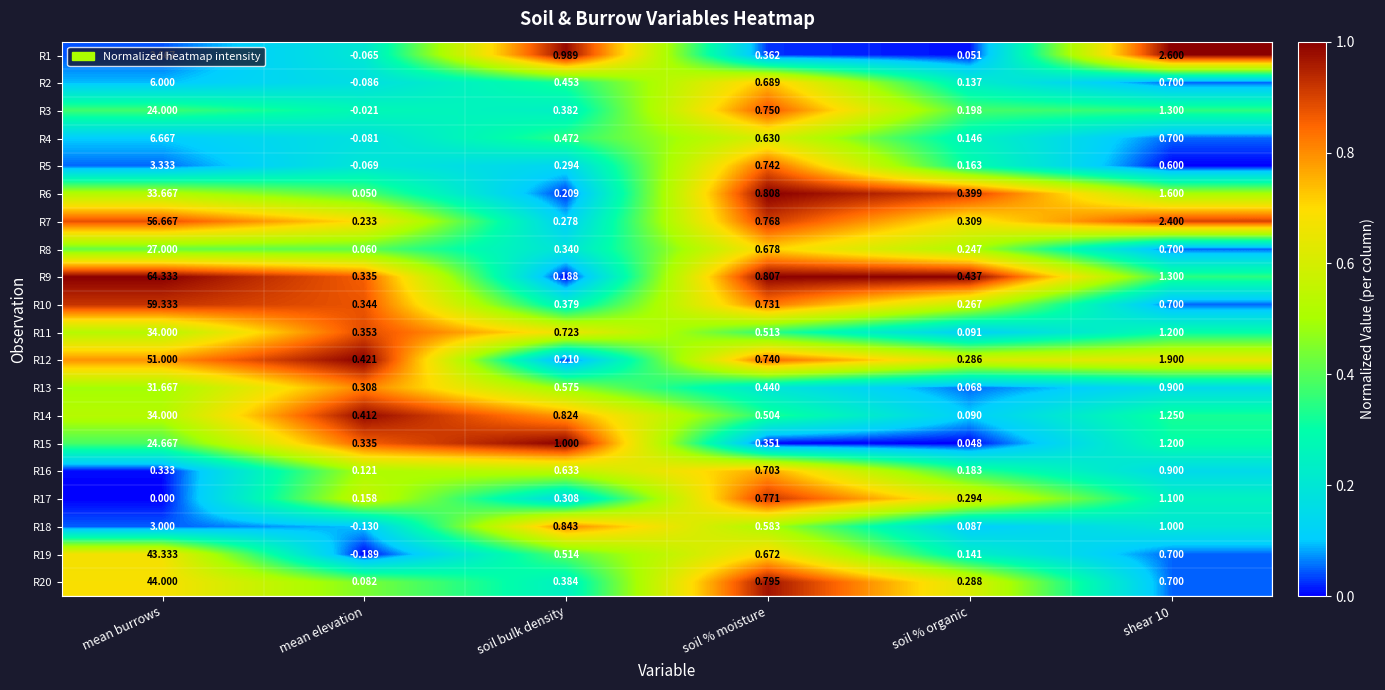

At which category is the sum across all series the highest?

mean burrows